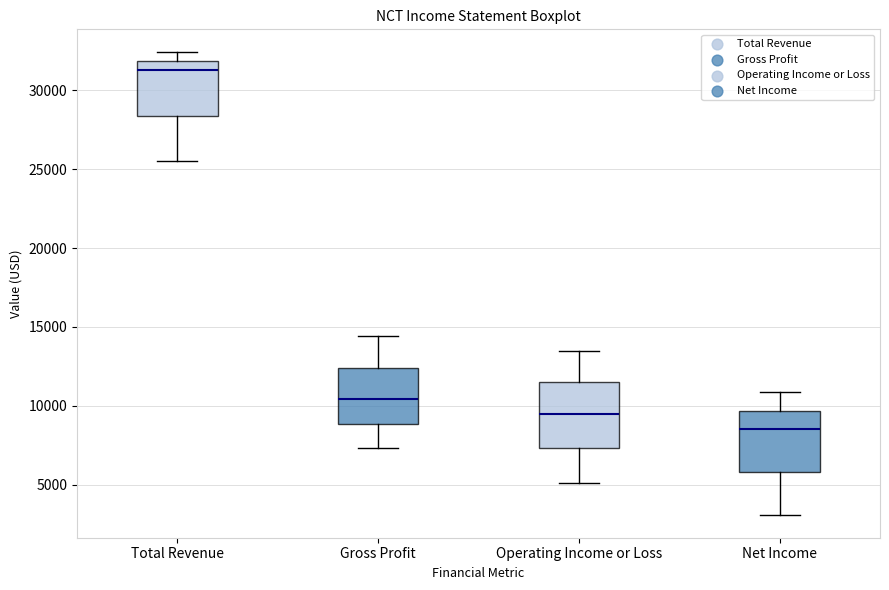

Reading left to right, transcribe this box plot: for each box, give where its median line is, the range the box spans, and where its two whiskers end, as read against the y-axis. The values are not printed on the chart, so give them approximately, as read against the axis.

Total Revenue: median 31500, box 28500 to 32000, whiskers 25500 to 32500
Gross Profit: median 10500, box 9000 to 12500, whiskers 7500 to 14500
Operating Income or Loss: median 9500, box 7500 to 11500, whiskers 5000 to 13500
Net Income: median 8500, box 6000 to 9500, whiskers 3000 to 11000